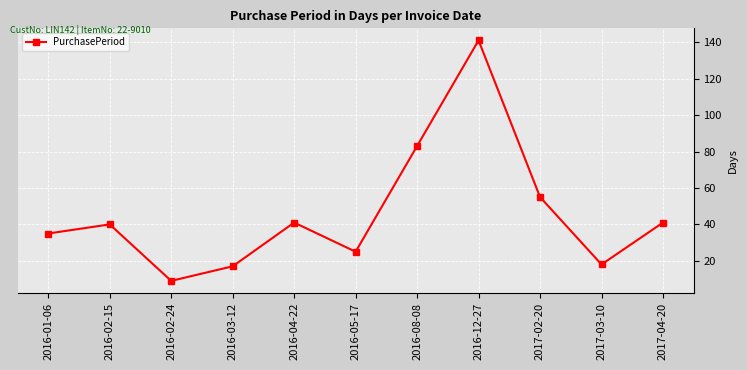

How many lines are shown in the chart?

1